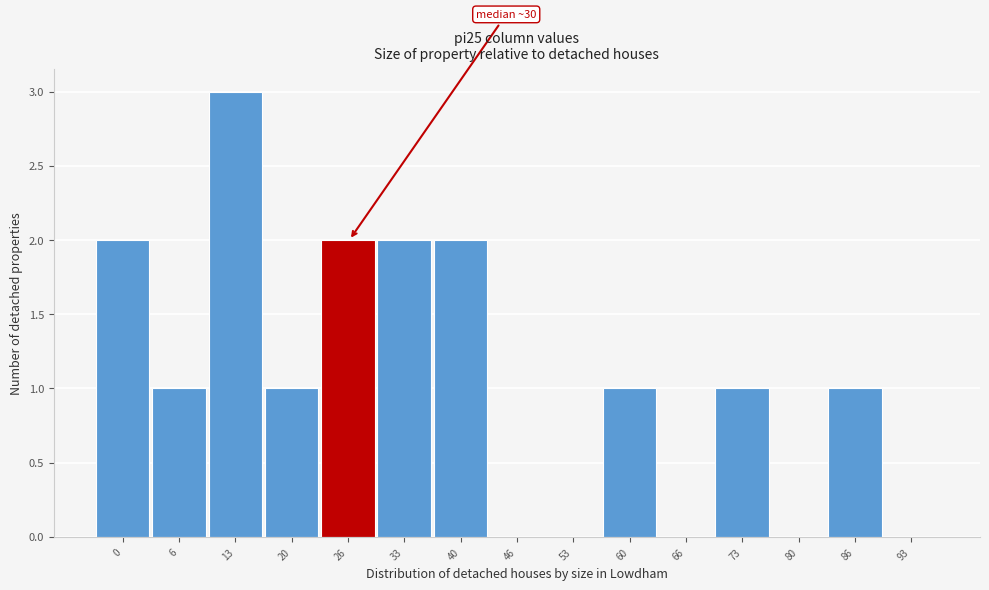

Reading left to right, transcribe all the data shown in this chart.

0=2	6=1	13=3	20=1	26=2	33=2	40=2	46=0	53=0	60=1	66=0	73=1	80=0	86=1	93=0